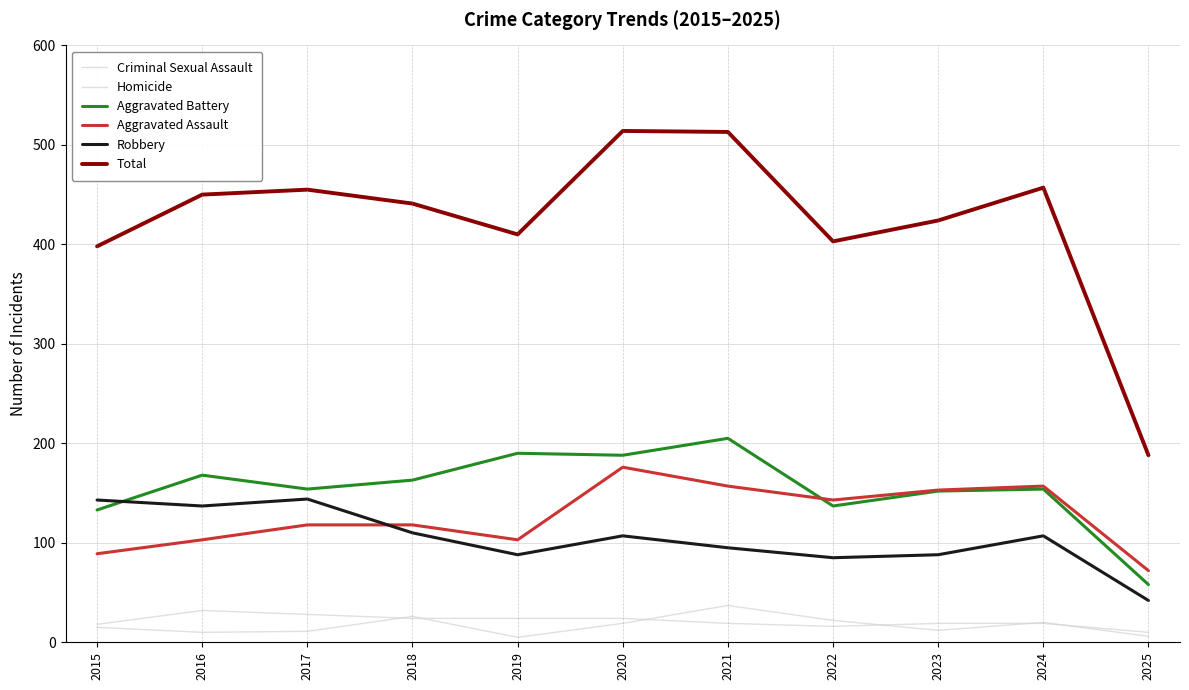

At which label does Criminal Sexual Assault reach its peak?

2016